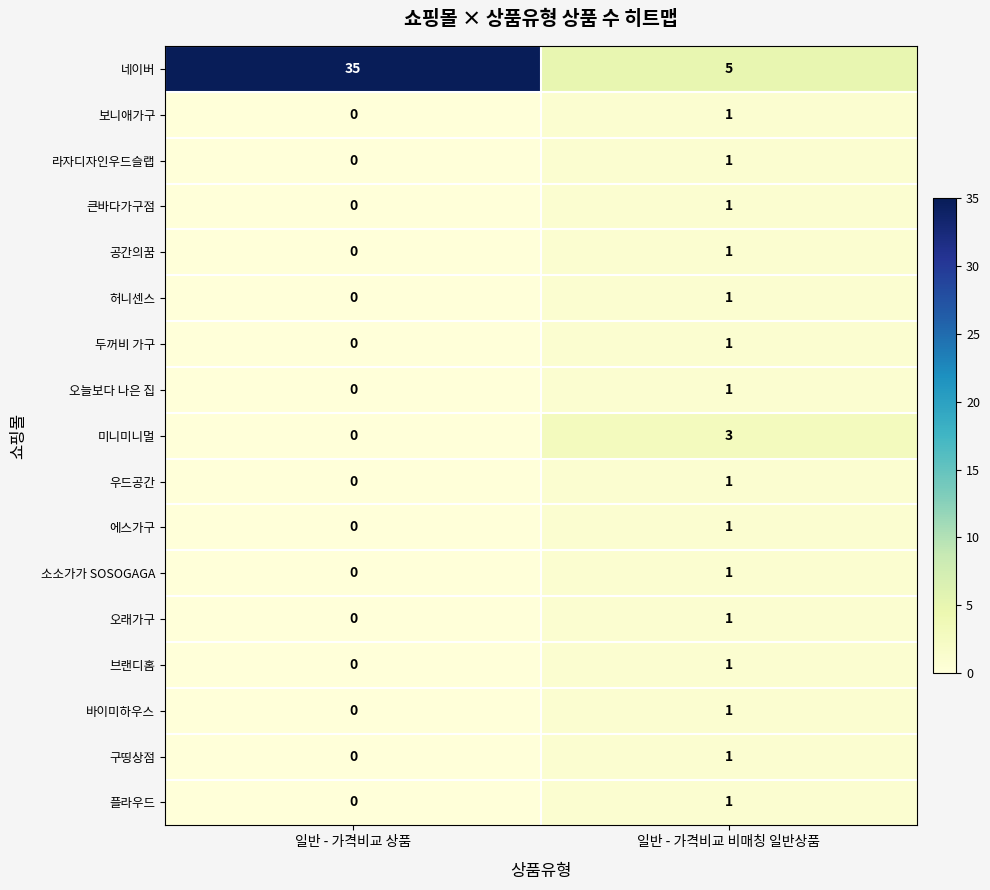

True or false: 오늘보다 나은 집 has a value of -1 at 일반 - 가격비교 상품.

False